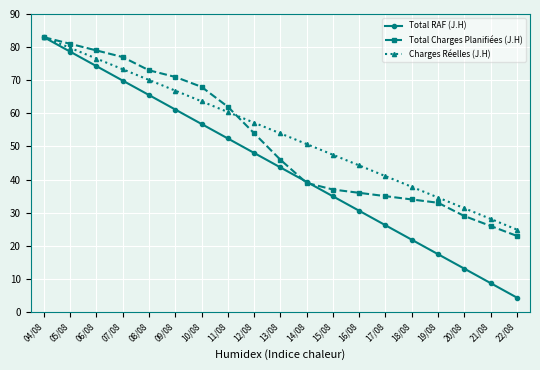

What position from the right is 06/08?

17